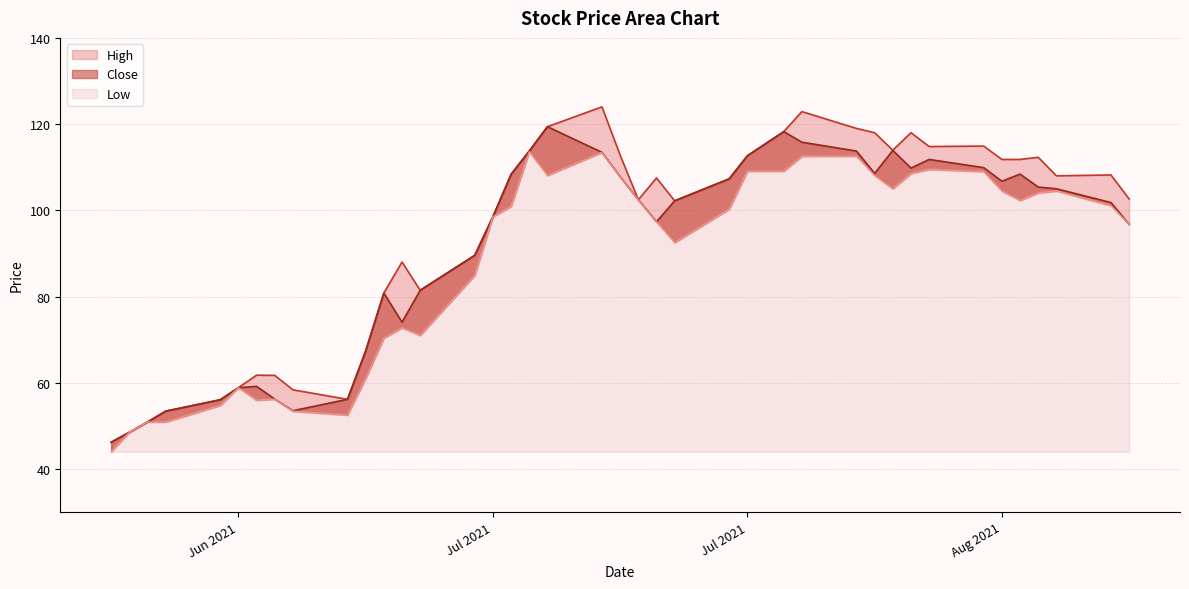

Count the number of categories in the chart.

40